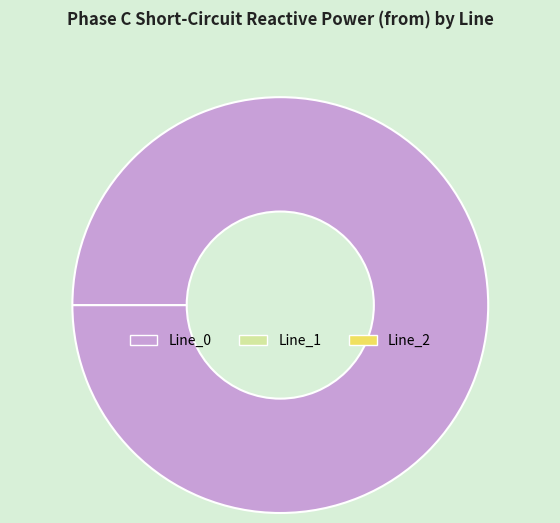

Which slice is the largest?

Line_0